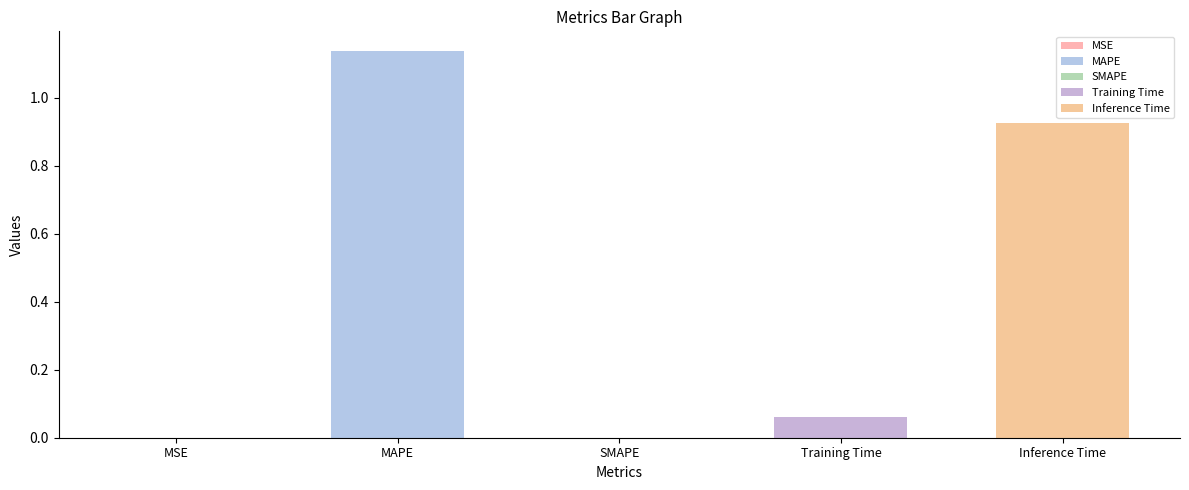

How many data points does each series have?

5